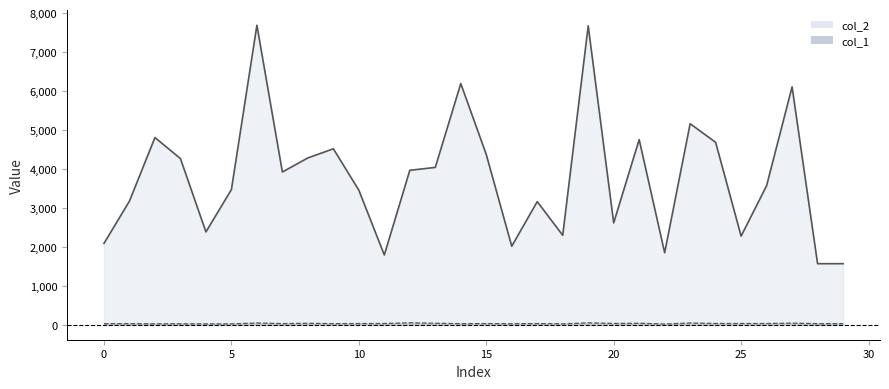

Where is the first local minimum for col_1?

7